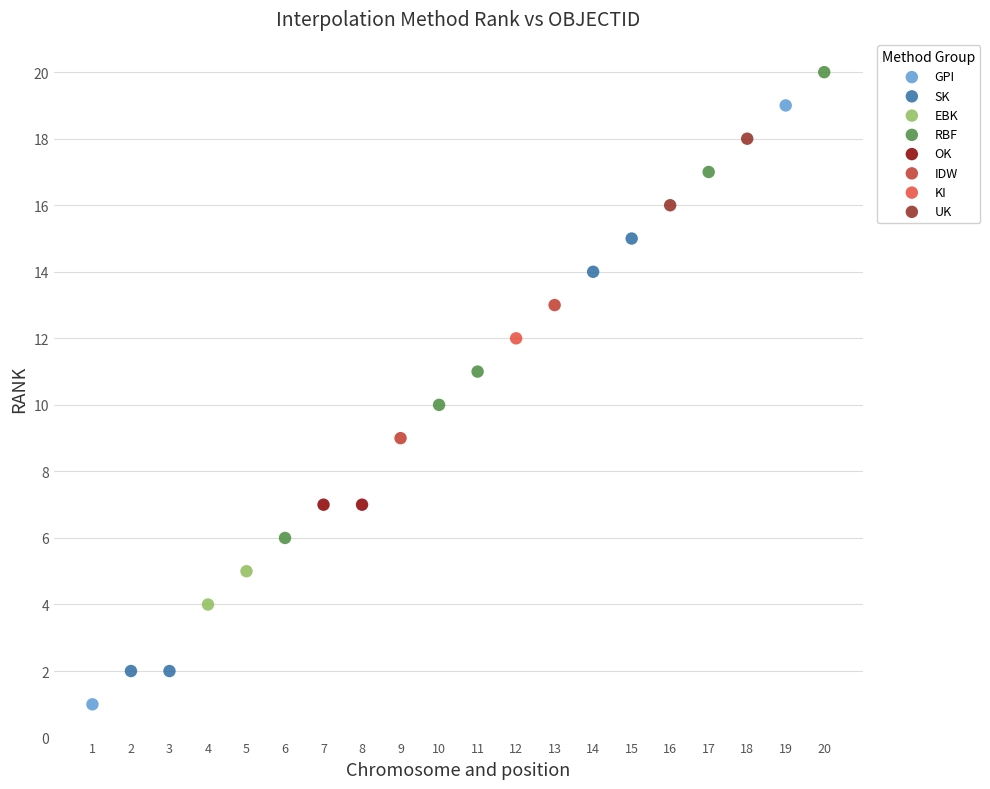

Which series reaches the minimum Y coordinate?

GPI